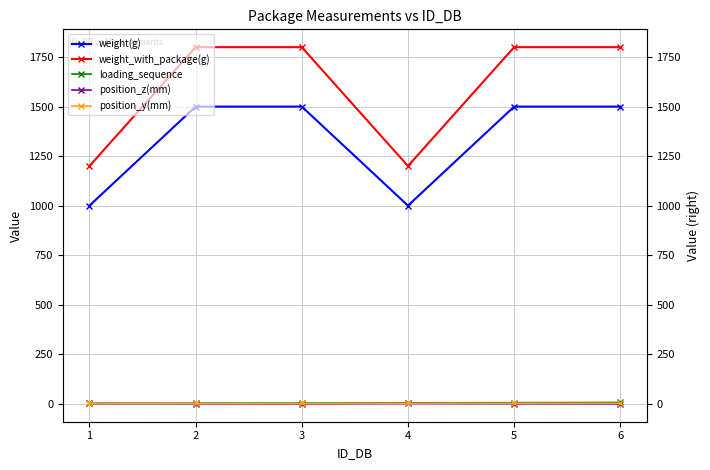

What is the approximate value of position_y(mm) at 1?

1